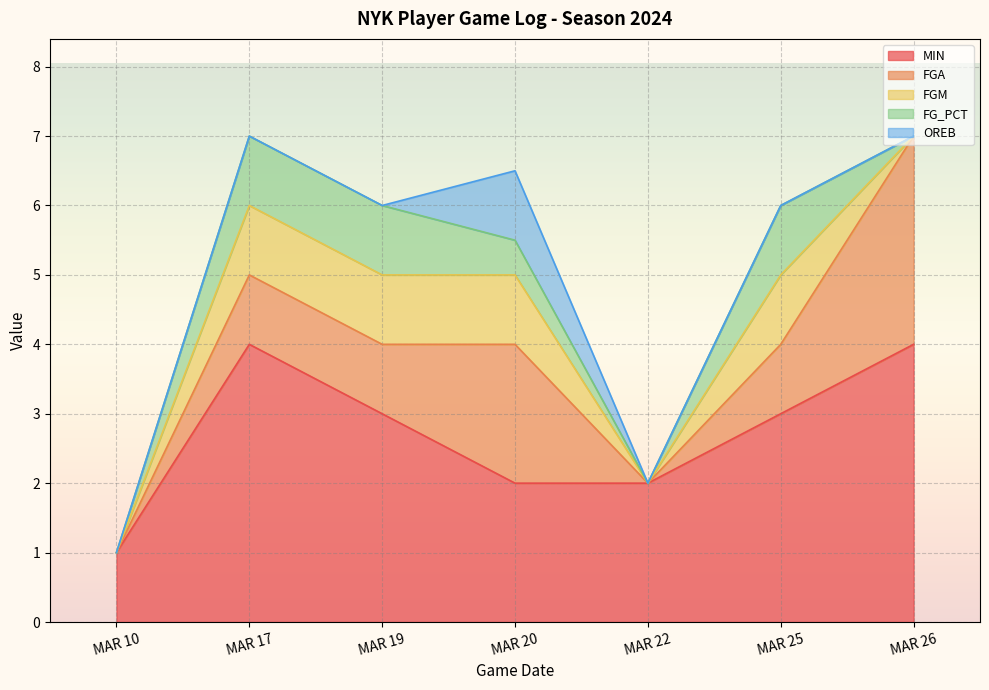

Reading left to right, transcribe all the data shown in this chart.

MIN: MAR 10=1.0	MAR 17=4.0	MAR 19=3.0	MAR 20=2.0	MAR 22=2.0	MAR 25=3.0	MAR 26=4.0
FGA: MAR 10=0.0	MAR 17=1.0	MAR 19=1.0	MAR 20=2.0	MAR 22=0.0	MAR 25=1.0	MAR 26=3.0
FGM: MAR 10=0.0	MAR 17=1.0	MAR 19=1.0	MAR 20=1.0	MAR 22=0.0	MAR 25=1.0	MAR 26=0.0
FG_PCT: MAR 10=0.0	MAR 17=1.0	MAR 19=1.0	MAR 20=0.5	MAR 22=0.0	MAR 25=1.0	MAR 26=0.0
OREB: MAR 10=0.0	MAR 17=0.0	MAR 19=0.0	MAR 20=1.0	MAR 22=0.0	MAR 25=0.0	MAR 26=0.0